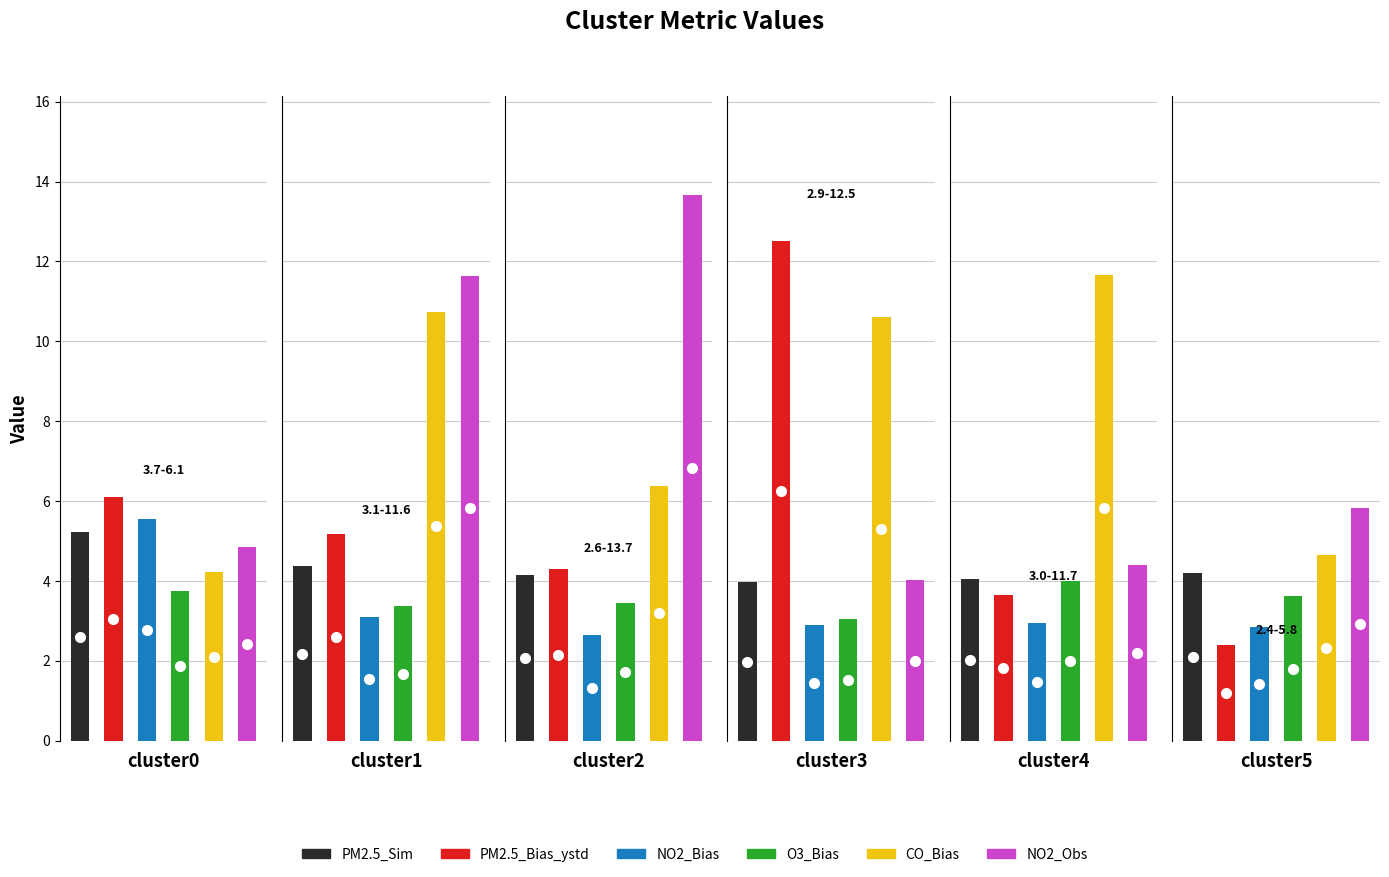

What is the total value across all series at cluster3?

37.0